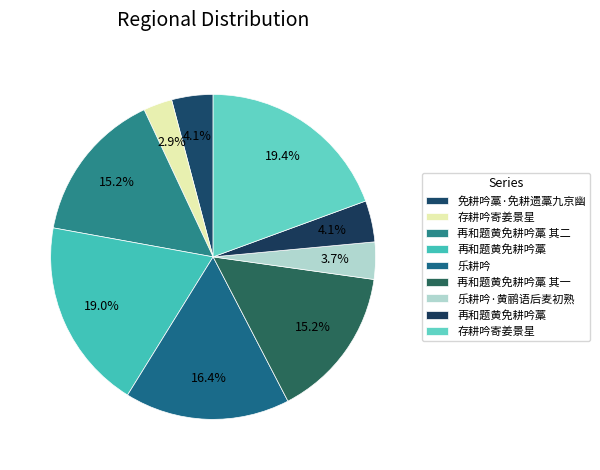

Count the number of slices in the pie.

9